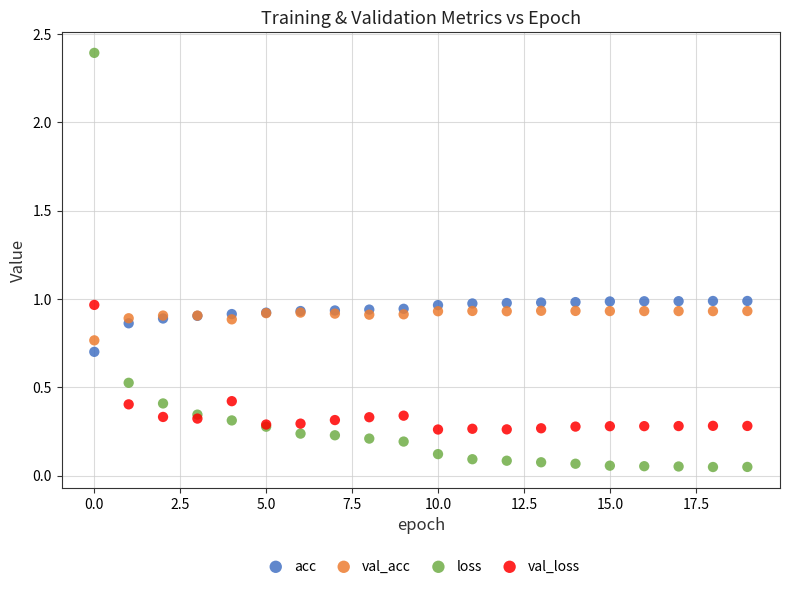

Which series has the largest Y range (max minus min)?

loss